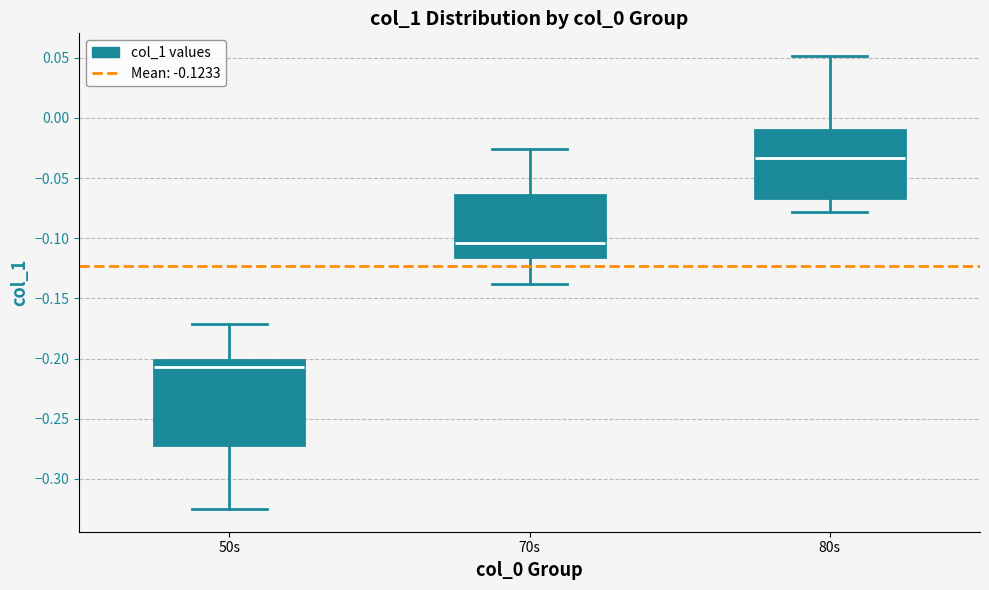

Reading left to right, transcribe this box plot: for each box, give where its median line is, the range the box spans, and where its two whiskers end, as read against the y-axis. The values are not printed on the chart, so give them approximately, as read against the axis.

50s: median -0.205, box -0.270 to -0.200, whiskers -0.325 to -0.170
70s: median -0.105, box -0.115 to -0.065, whiskers -0.140 to -0.025
80s: median -0.035, box -0.065 to -0.010, whiskers -0.080 to 0.050